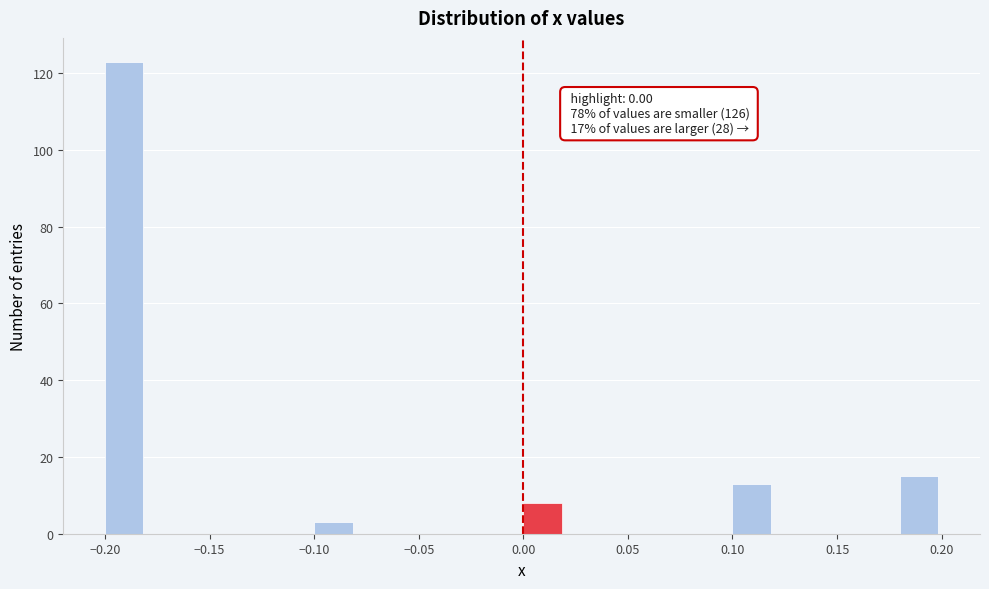

Over which range of the x-axis is the bar tallest?

-0.20 to -0.18